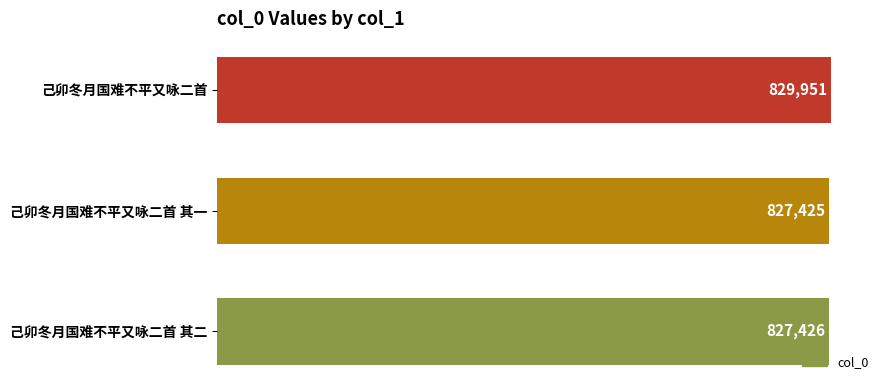

How many data points are less than 827426?

1